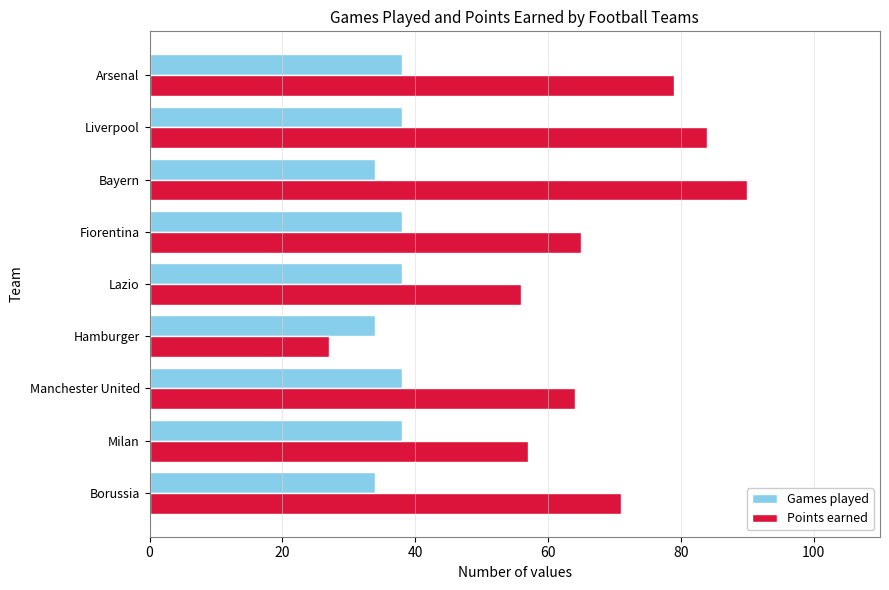

What is the difference between the maximum and second lowest values in the Points earned series?

34